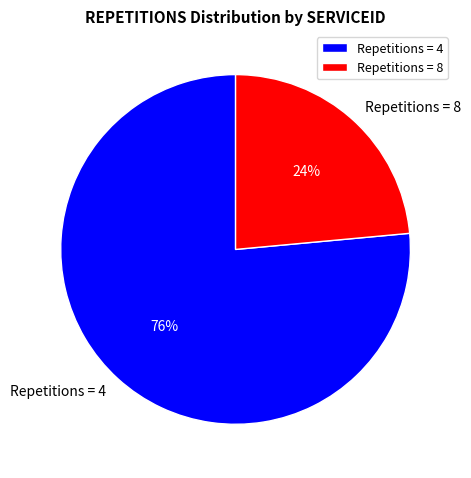

Is there a majority slice in this chart?

Yes